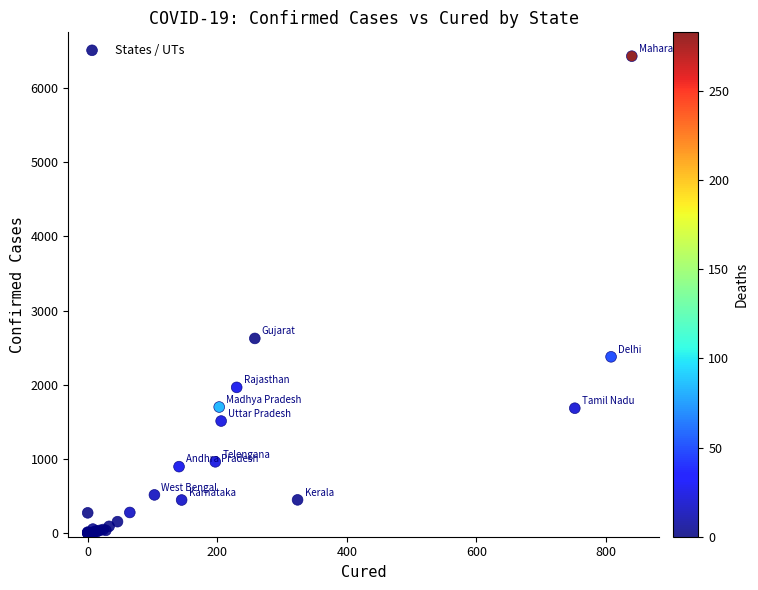

What Y value in the scatter plot is closest to 3215?

2624